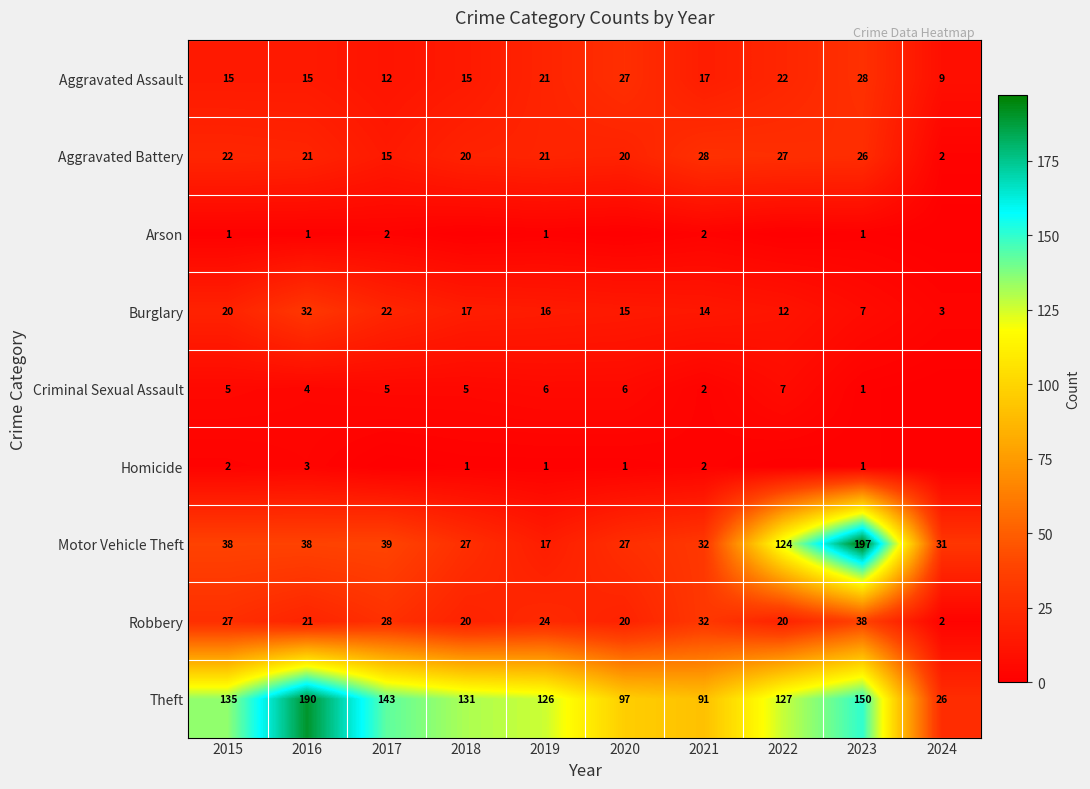

The value of Theft at 2022 is 127. True or false?

True